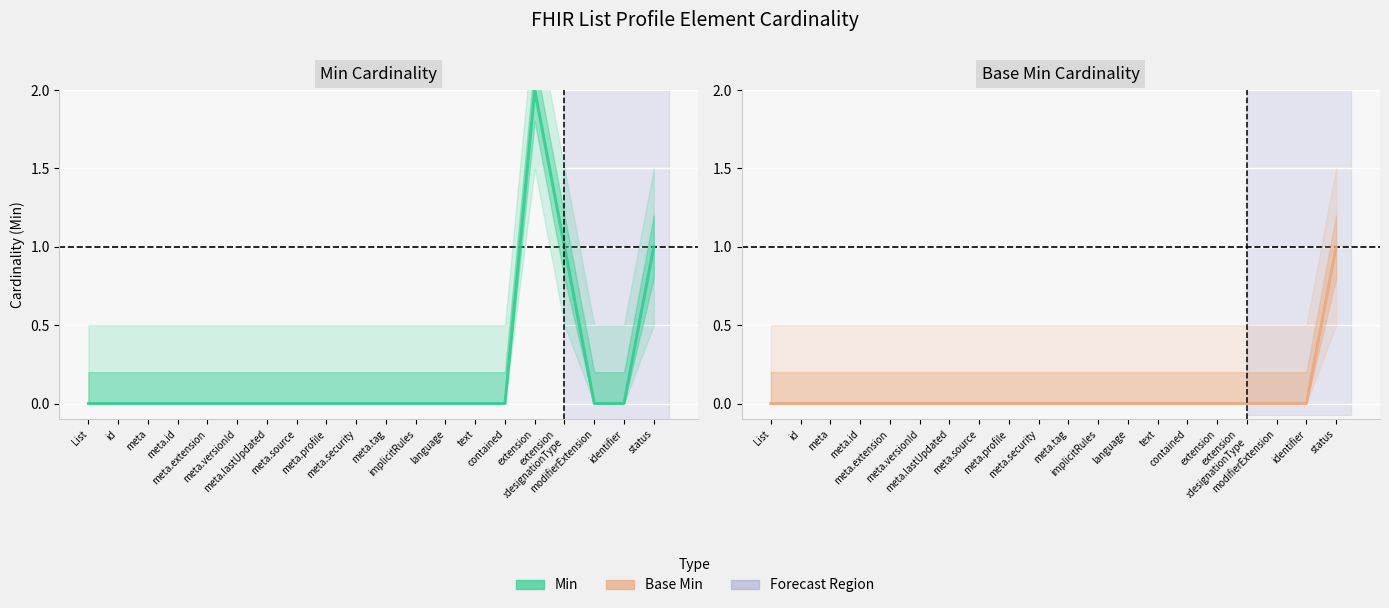

True or false: Min and Base Min cross at least once.

False